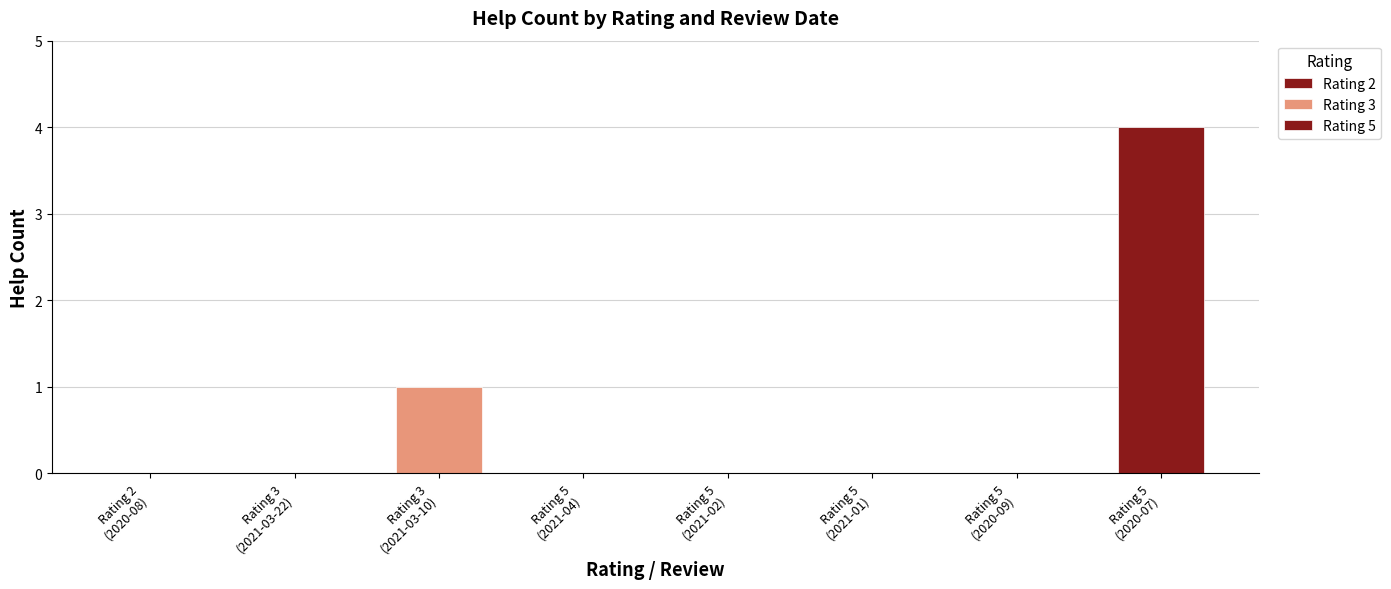

At which label is the value closest to 2?

3